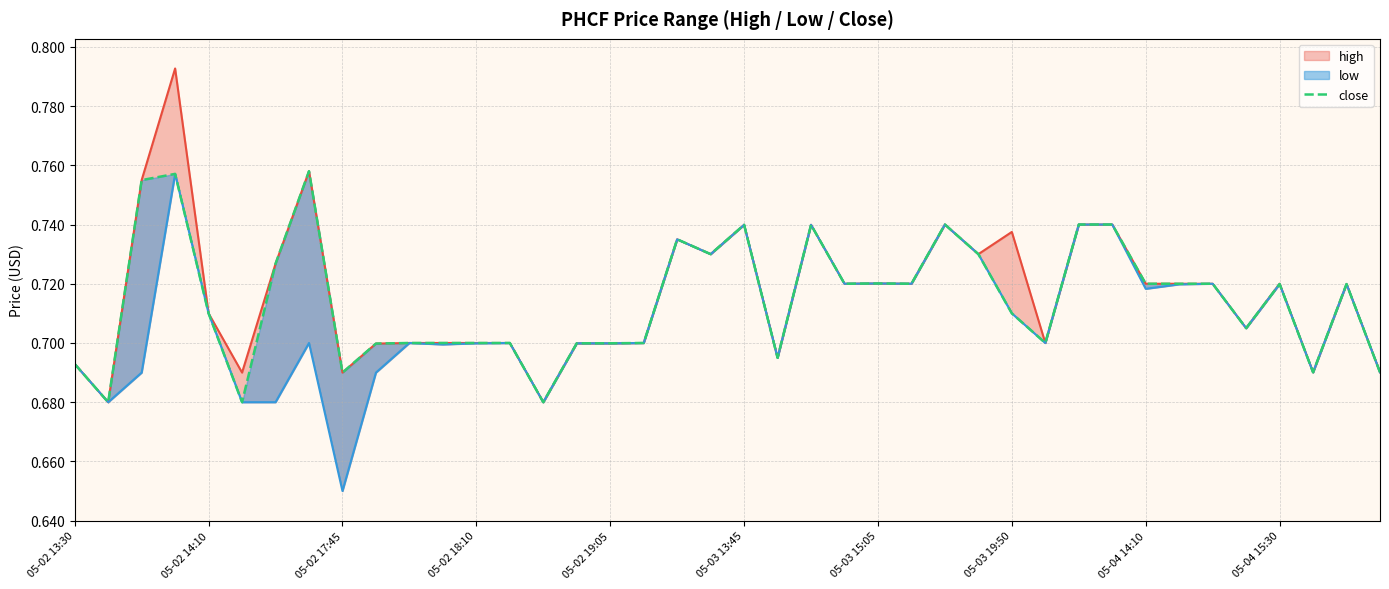

What is the highest value of the close series?

0.8